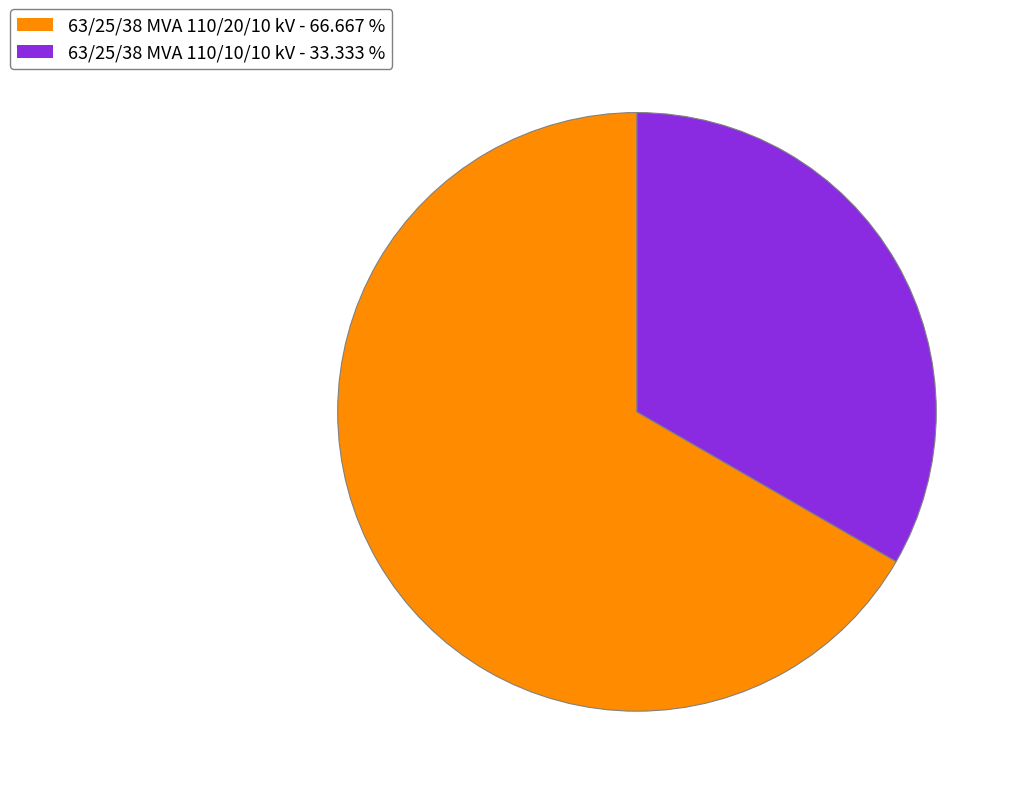

Is the sum of 63/25/38 MVA 110/20/10 kV and 63/25/38 MVA 110/10/10 kV greater than half?

Yes